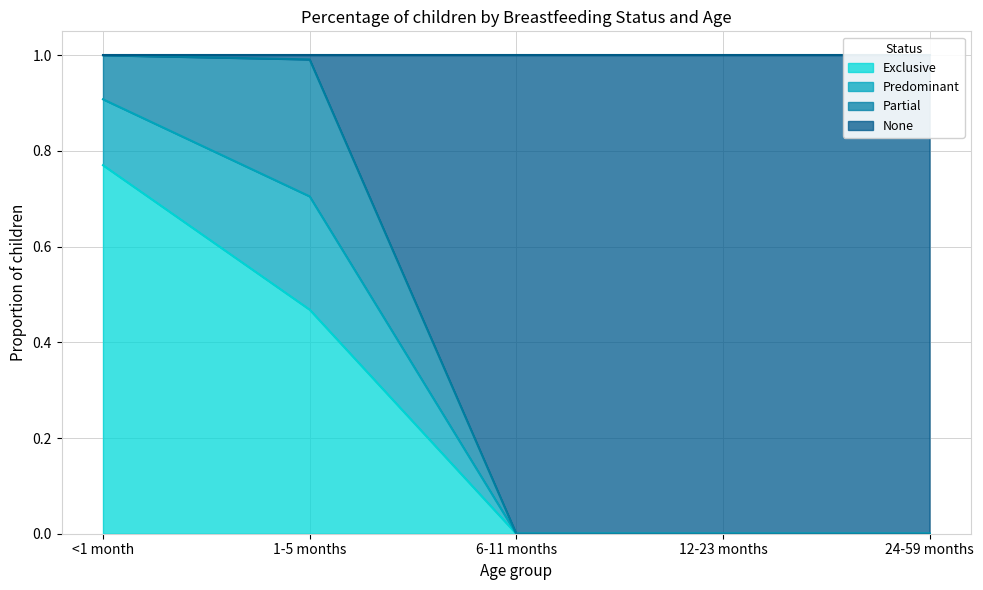

The Exclusive line series shows 0.0 at 24-59 months. True or false?

True